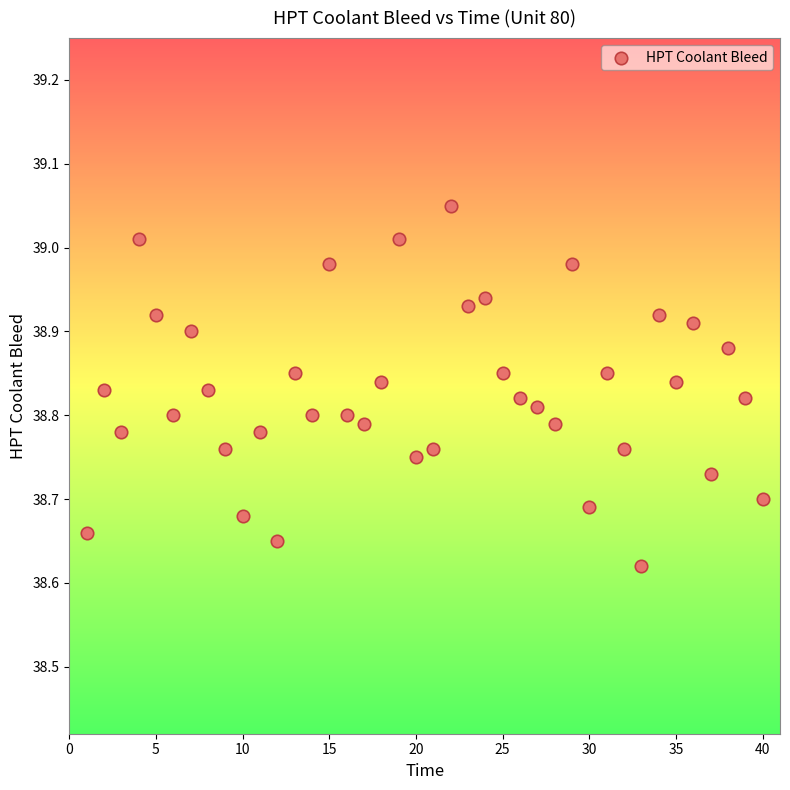

What is the range of Y values (max minus min)?

0.4